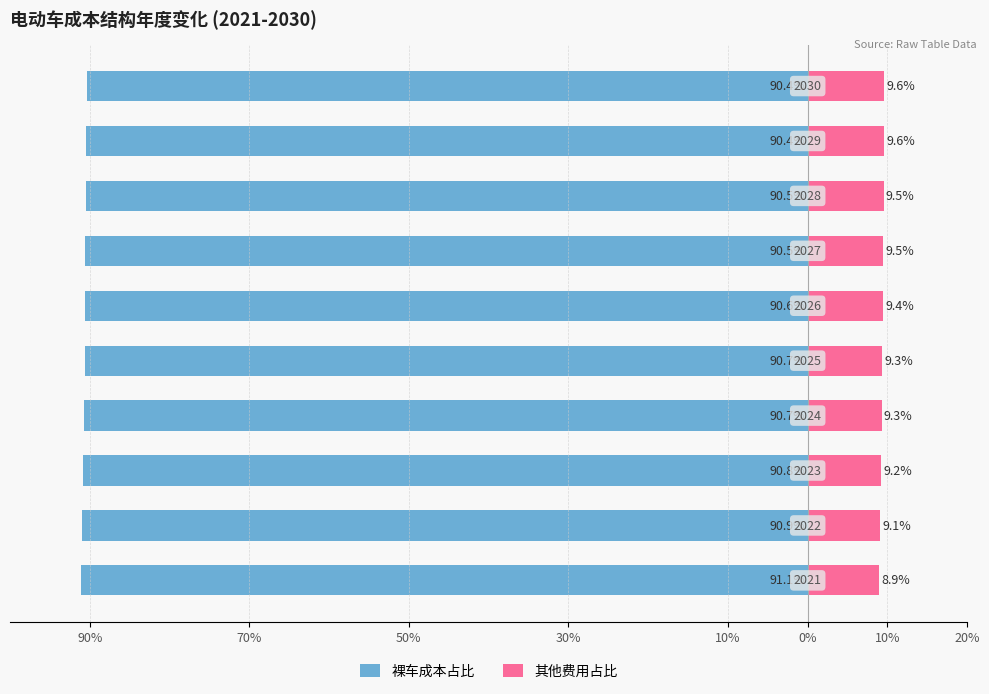

The 裸车成本占比 series shows -90.4 at 8. True or false?

True